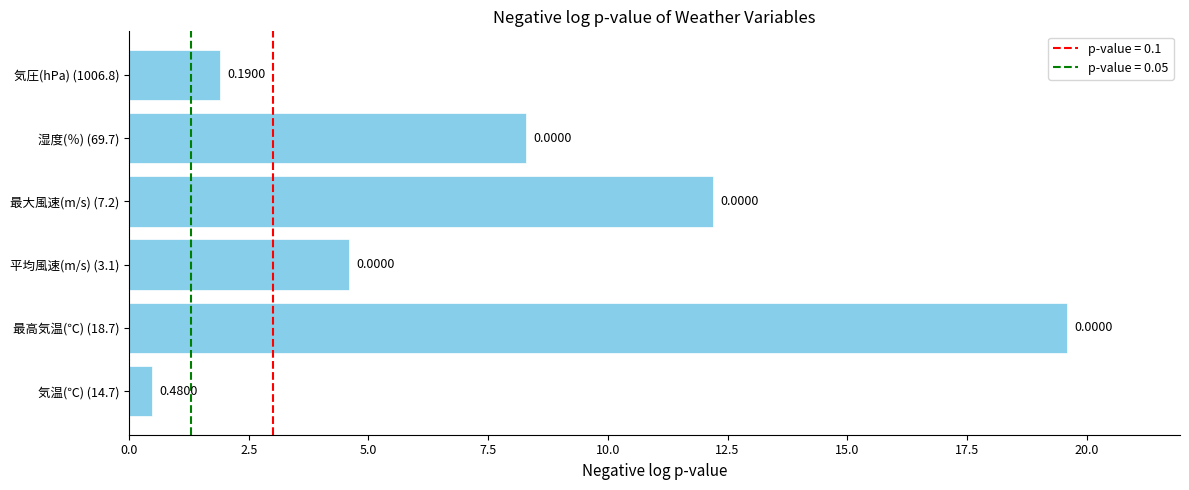

Are the bars grouped side by side (vs. stacked)?

No